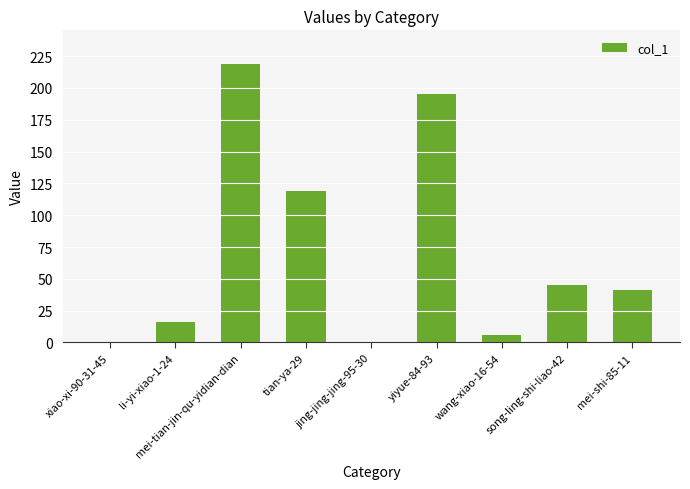

What is the sum of all values?

641